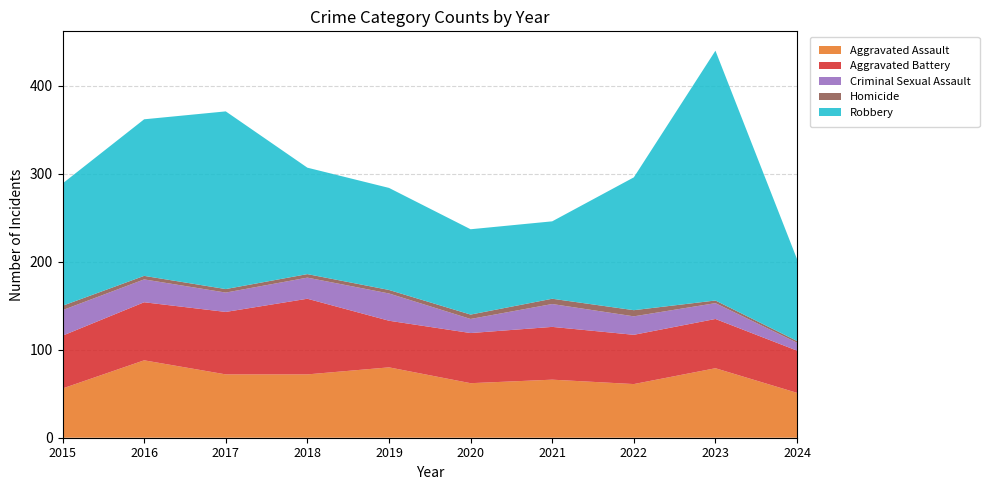

Reading left to right, list all the values displayed in this chart.

Aggravated Assault: 2015=56	2016=88	2017=72	2018=72	2019=80	2020=62	2021=66	2022=61	2023=79	2024=51
Aggravated Battery: 2015=60	2016=66	2017=71	2018=86	2019=53	2020=57	2021=60	2022=56	2023=56	2024=48
Criminal Sexual Assault: 2015=29	2016=26	2017=22	2018=24	2019=31	2020=16	2021=26	2022=21	2023=18	2024=9
Homicide: 2015=5	2016=4	2017=4	2018=4	2019=4	2020=5	2021=6	2022=7	2023=3	2024=2
Robbery: 2015=139	2016=178	2017=202	2018=121	2019=116	2020=97	2021=88	2022=151	2023=284	2024=93